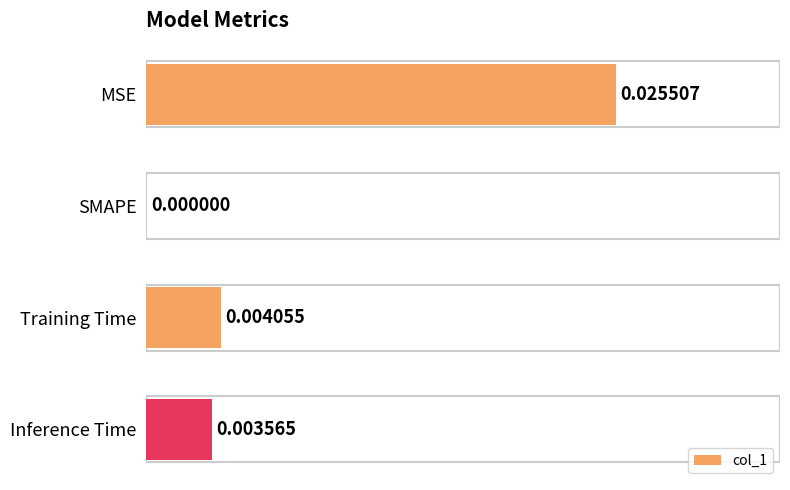

Between Inference Time and MSE, which is larger?

MSE